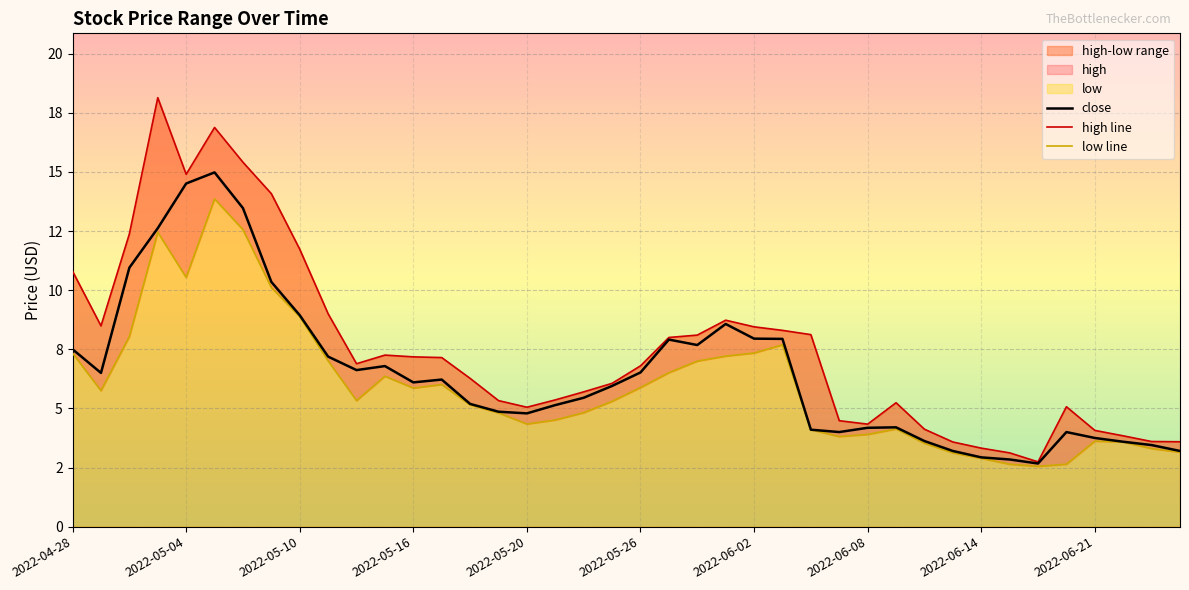

What is the minimum value for close?

2.7